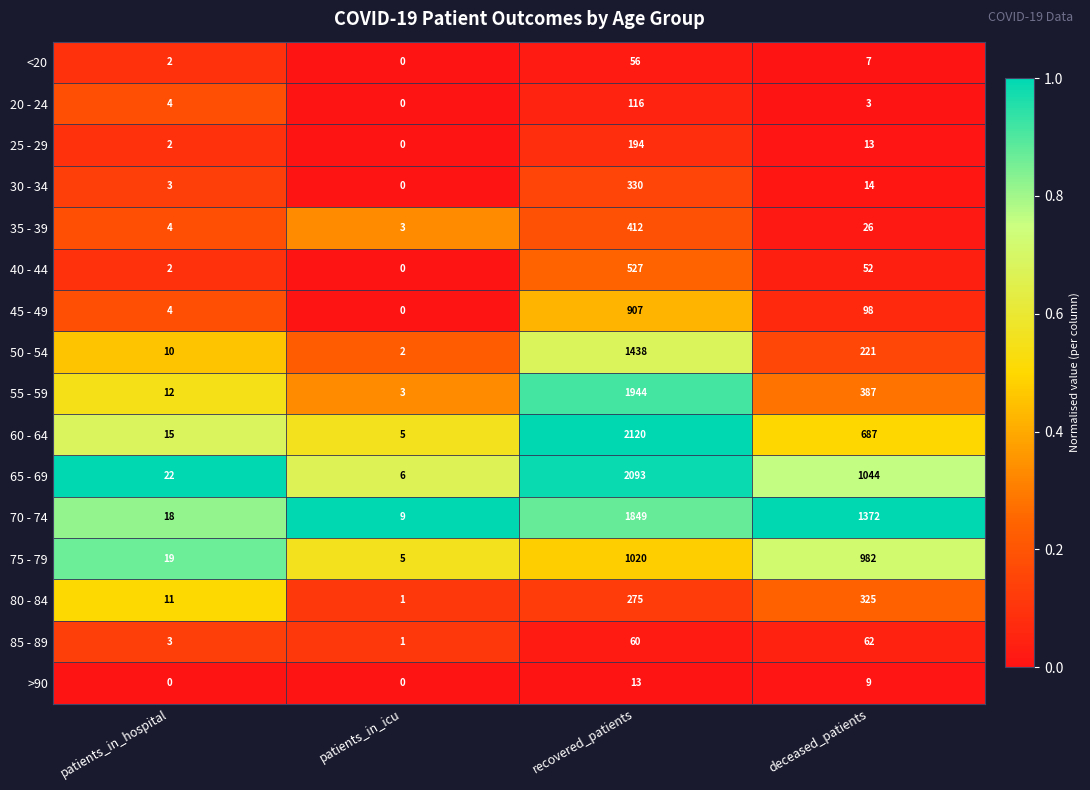

At which label does 35 - 39 first exceed 26?

recovered_patients